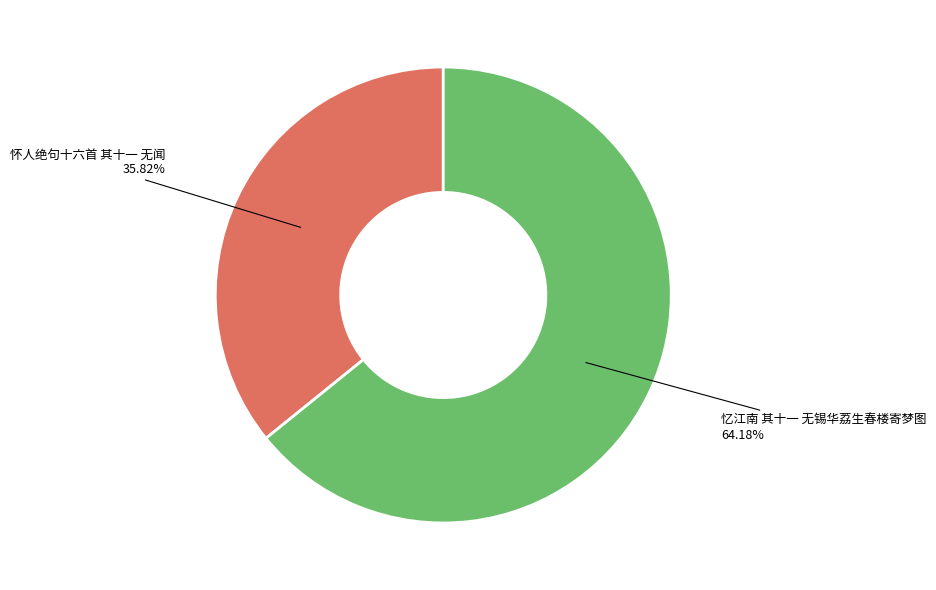

To the nearest percent, what is the difference between the 忆江南 其十一 无锡华荔生春楼寄梦图 and 怀人绝句十六首 其十一 无闻 slice percentages?

28%